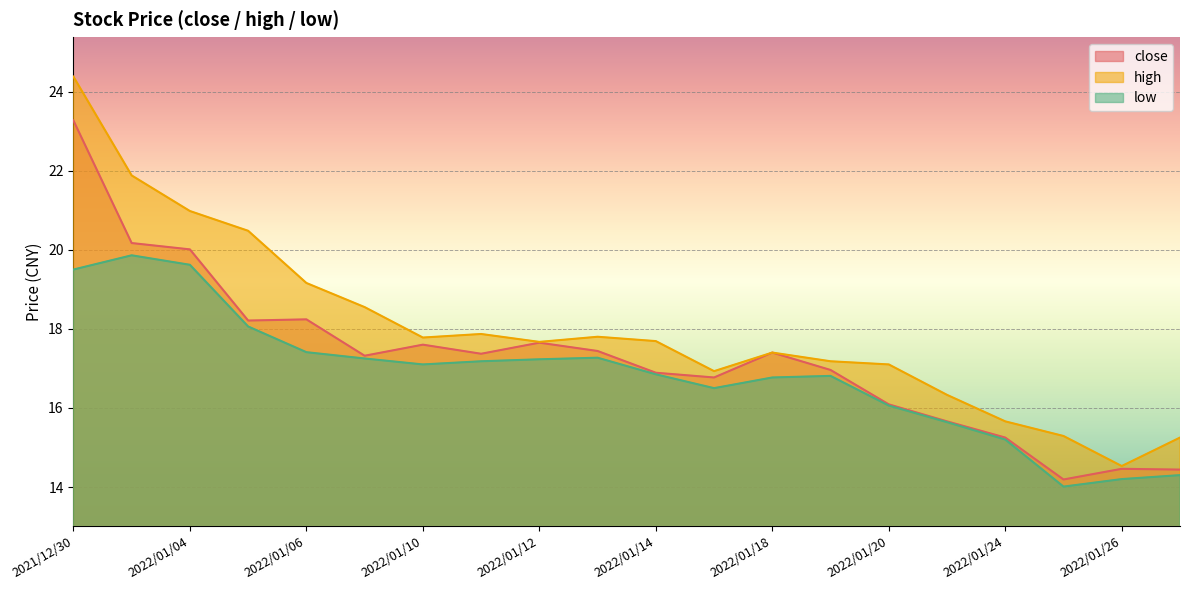

What is the spread (max minus min) of values at 2022/01/27?

0.9